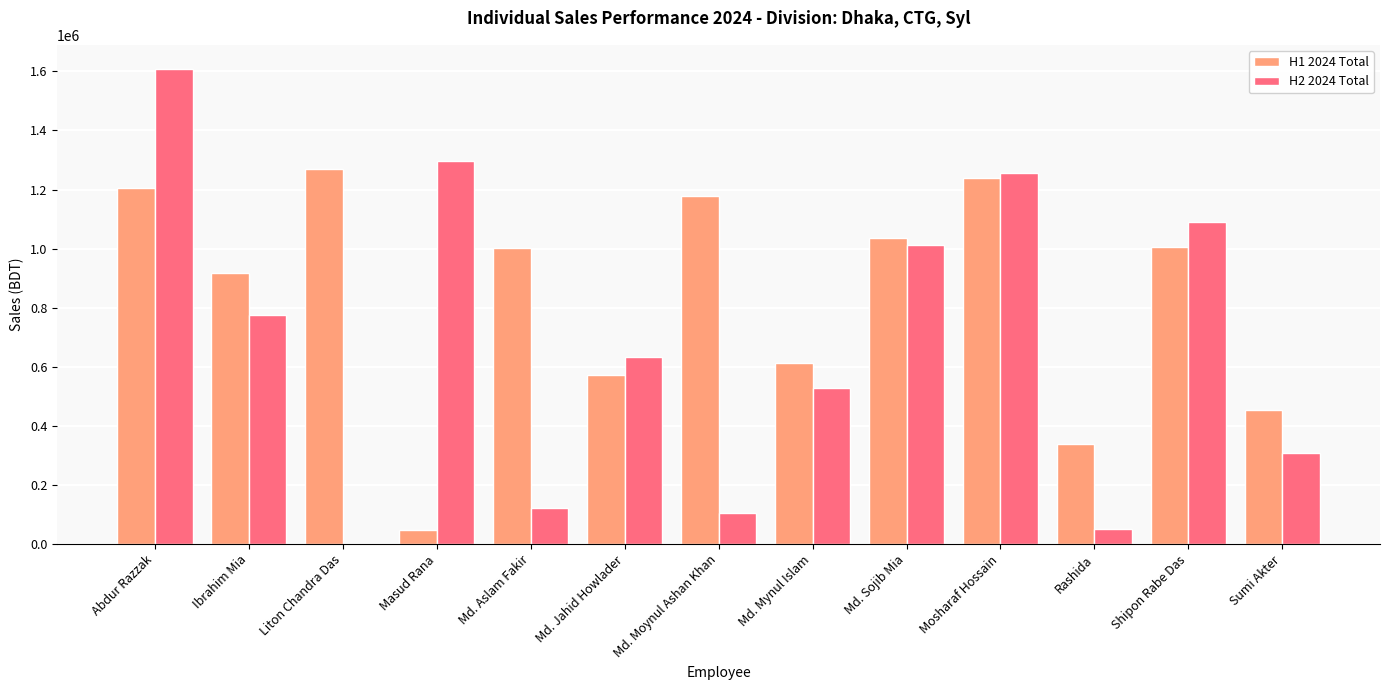

Which category has the highest value across all series?

Abdur Razzak